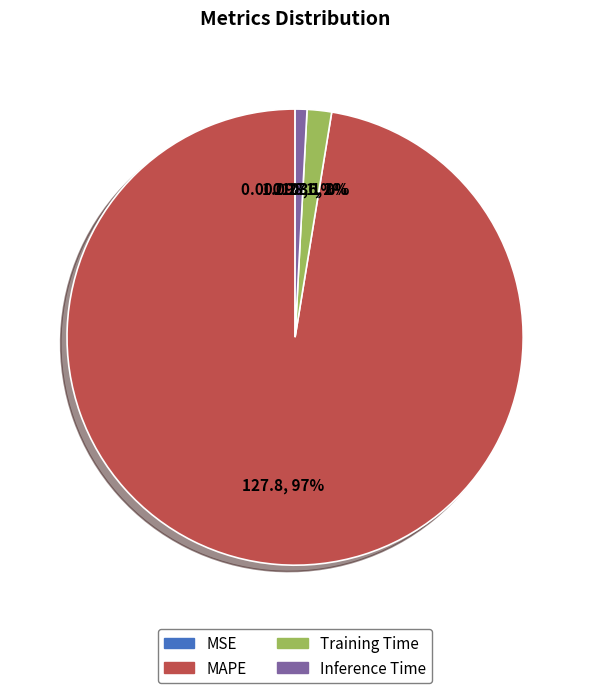

To the nearest percent, what is the difference between the largest and smallest slice percentages?

97%